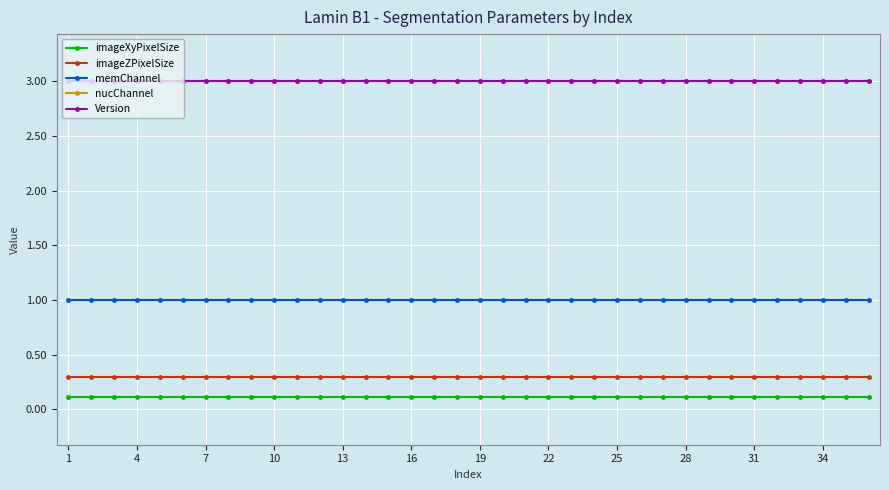

Does the chart have visible grid lines?

Yes